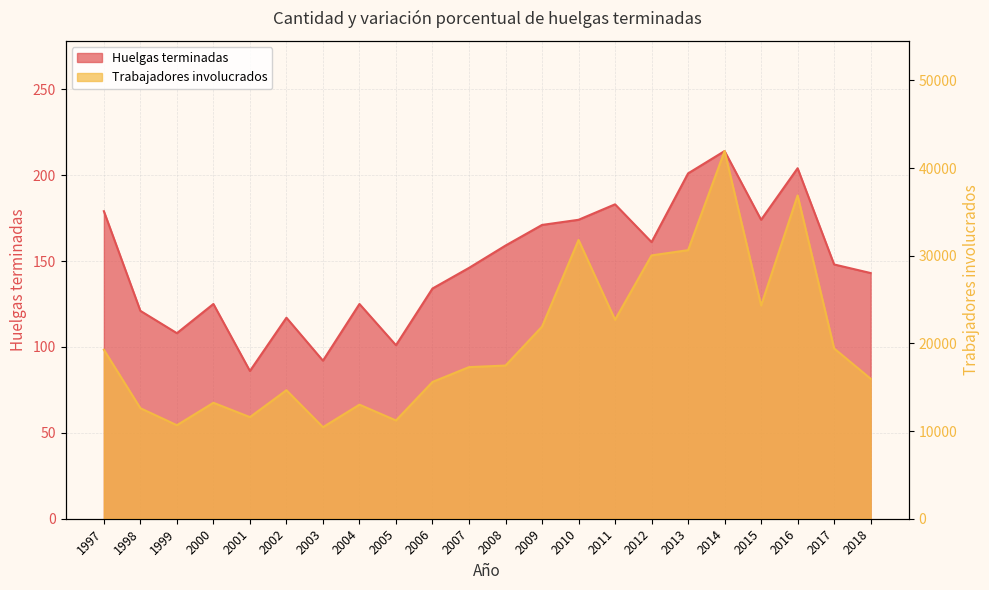

Is it true that Trabajadores involucrados equals 15969 at 2018?

True